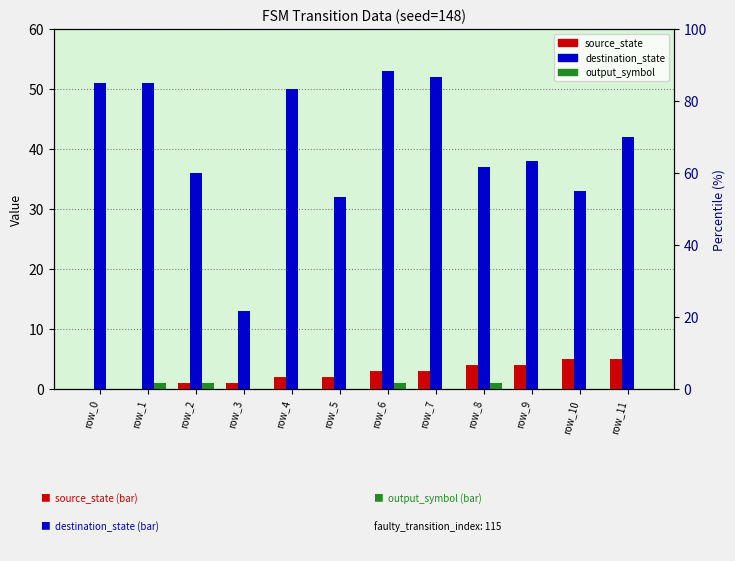

At which category is the sum across all series the highest?

row_6